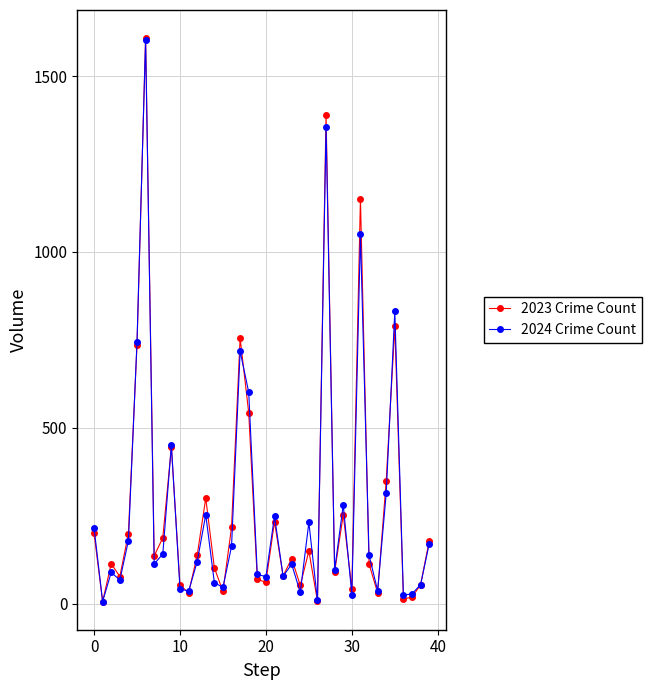

Which series has the largest range (max minus min)?

2023 Crime Count